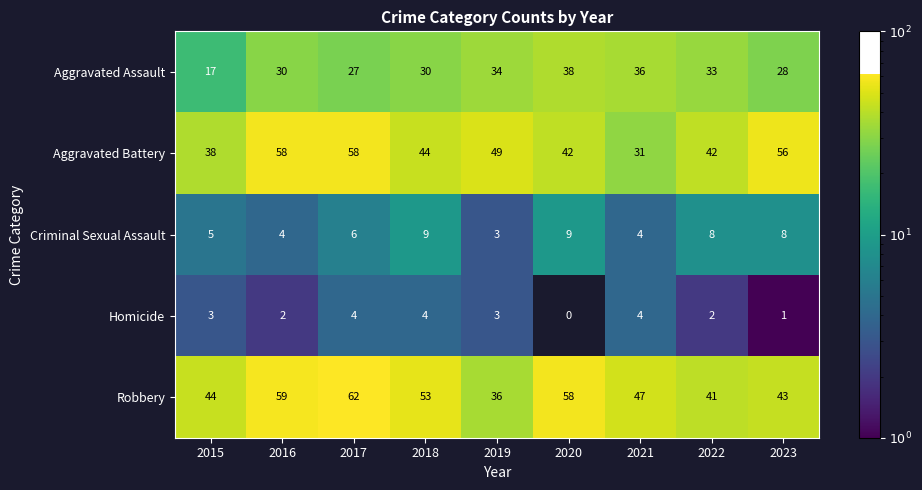

Read the Robbery value at 2022, to the nearest 5.

40